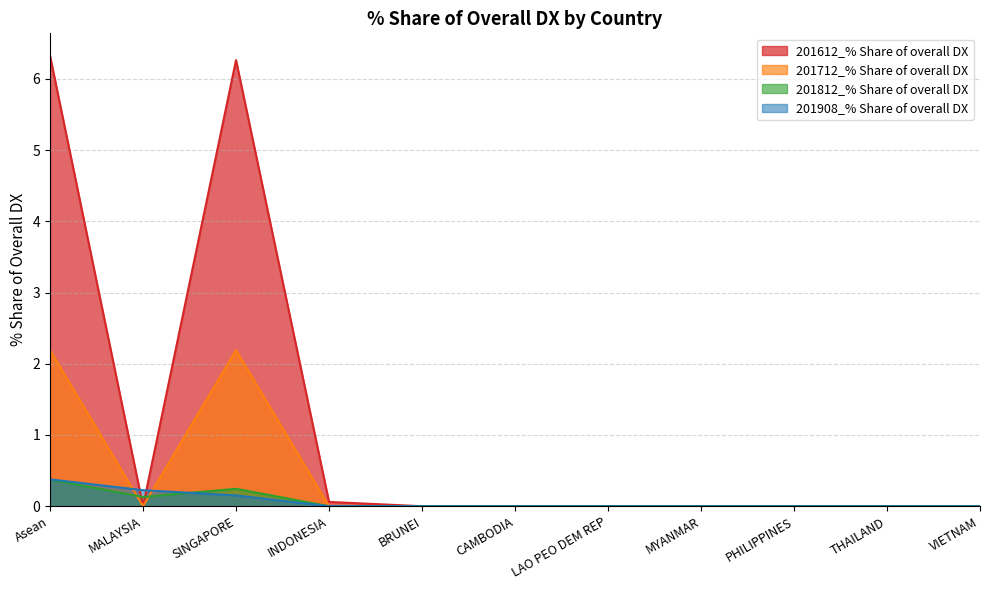

Which series has the widest spread of values?

201612_% Share of overall DX